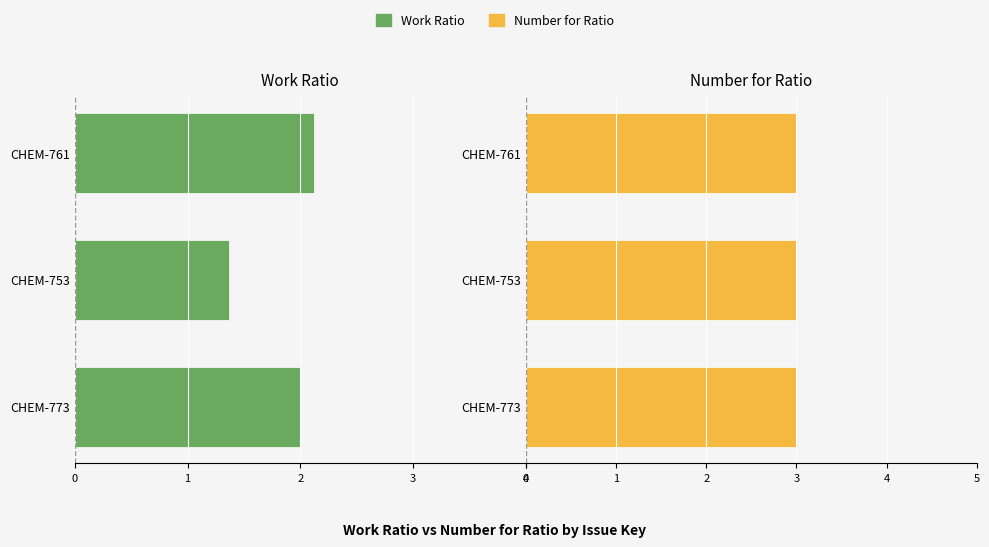

Which series changed the most between 4 and 3?

Work Ratio